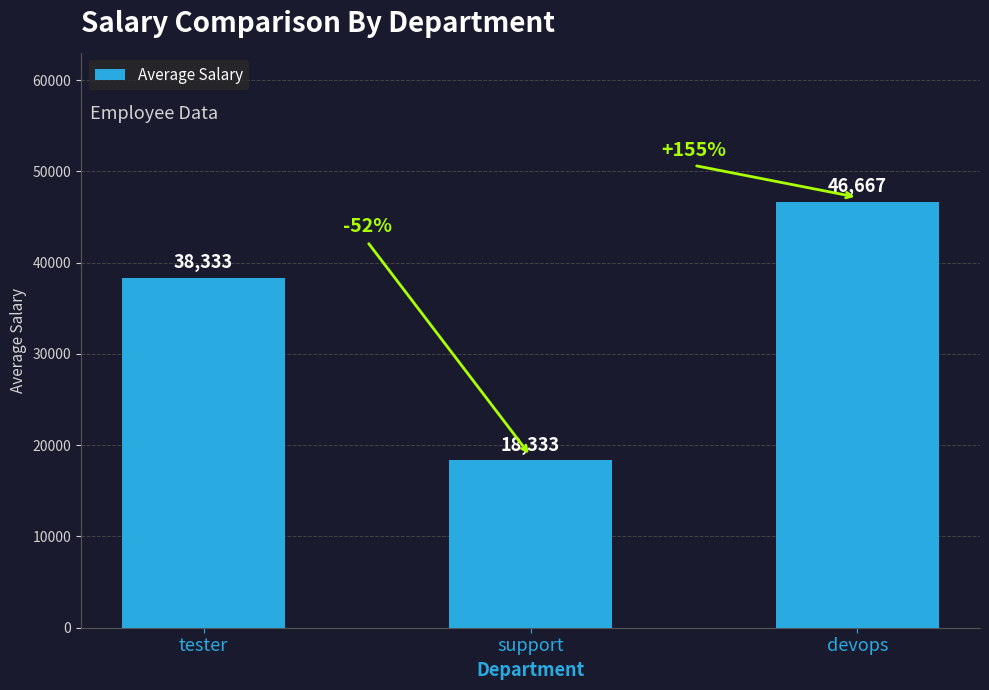

Reading left to right, transcribe all the data shown in this chart.

38333	18333	46667